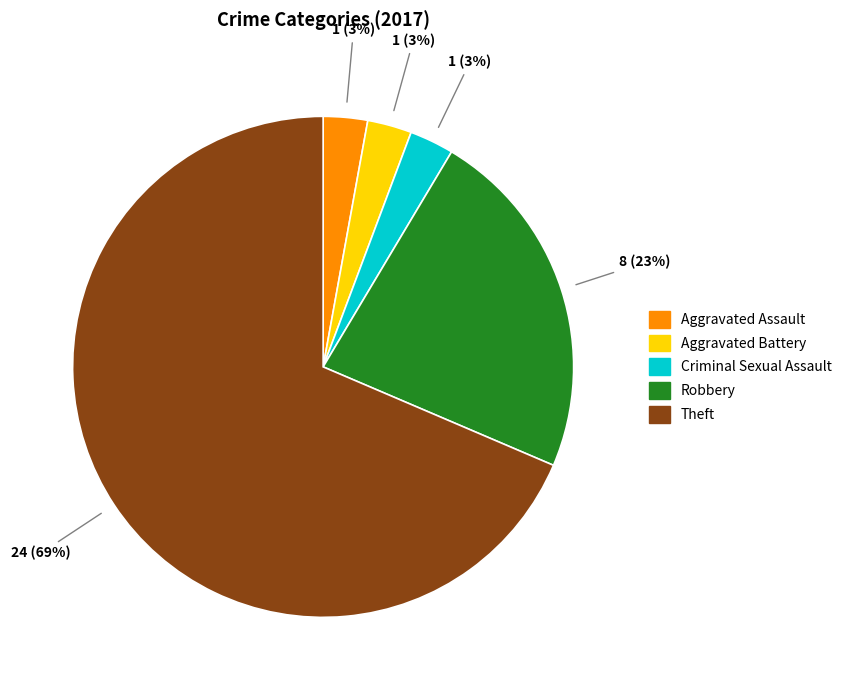

The Theft slice represents 75% of the pie. True or false?

False